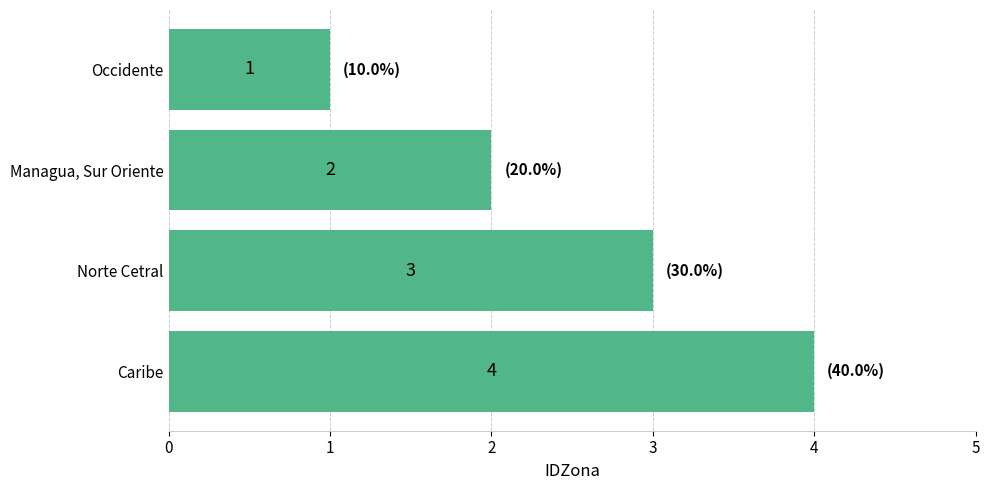

How many bars are there in total?

4